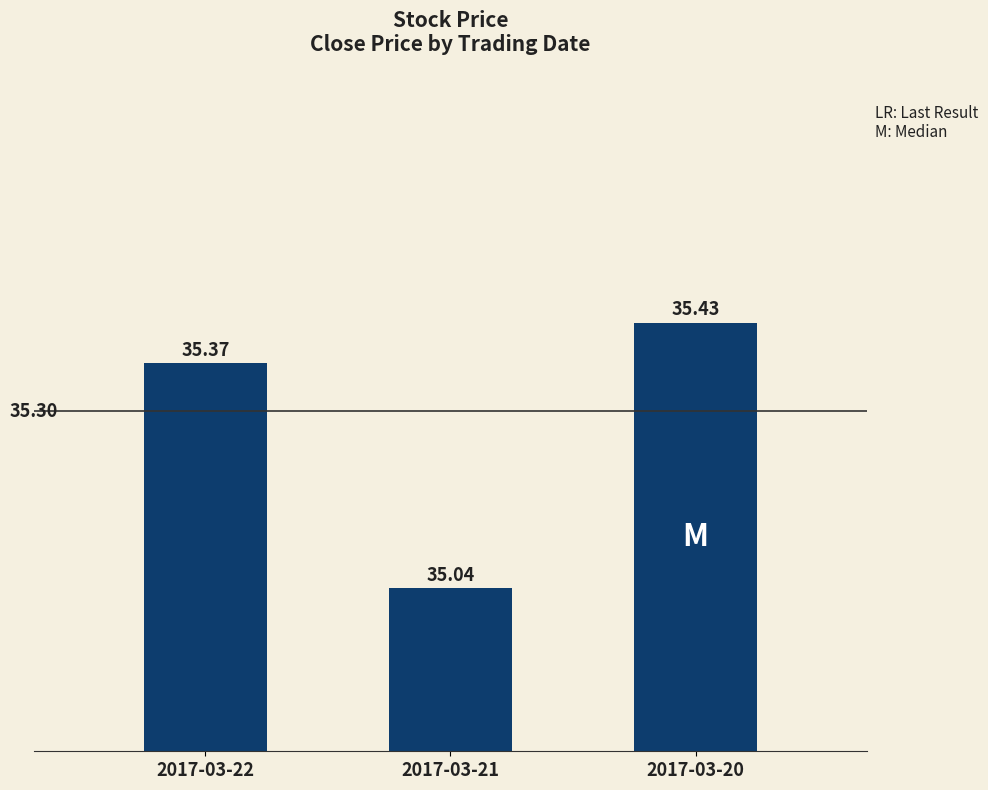

Count the values in the range 35 to 36.

3